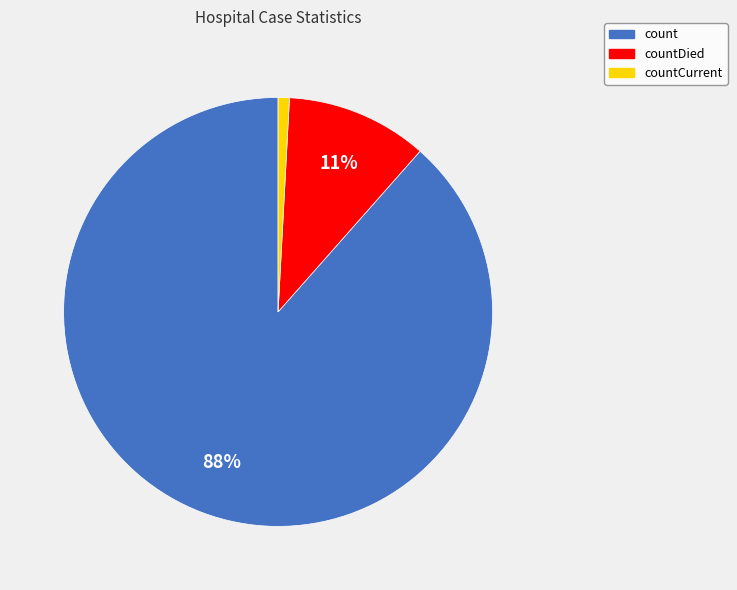

Which has a higher value, countDied or count?

count